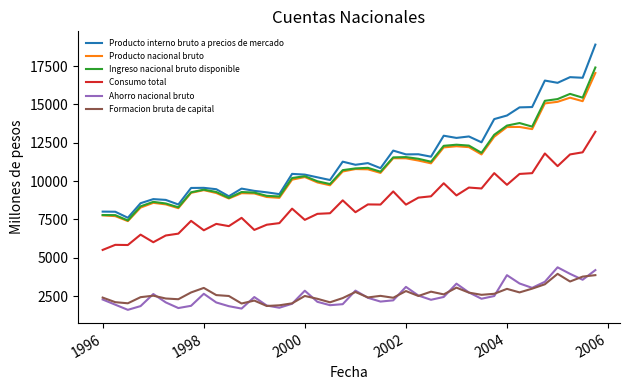

What is the difference between the second highest and minimum values in the Producto interno bruto a precios de mercado series?

9172